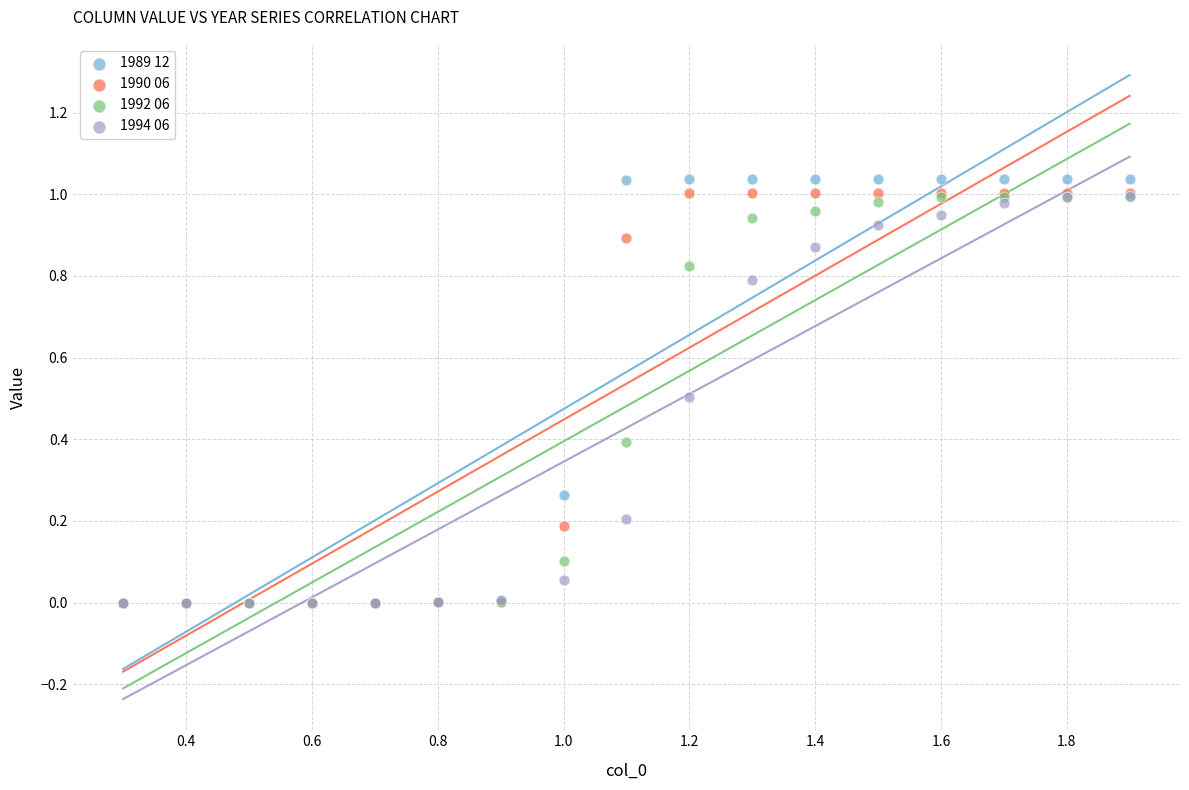

What are all the series names shown in the legend?

1989 12, 1990 06, 1992 06, 1994 06